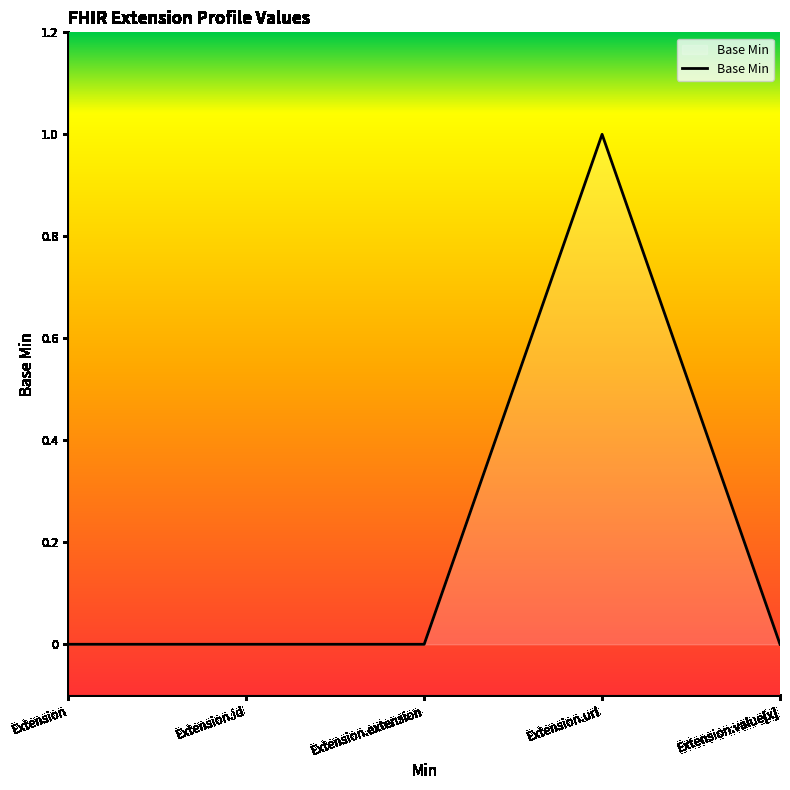

Reading right to left, list all the values displayed in this chart.

Extension.value[x]=0	Extension.url=1	Extension.extension=0	Extension.id=0	Extension=0